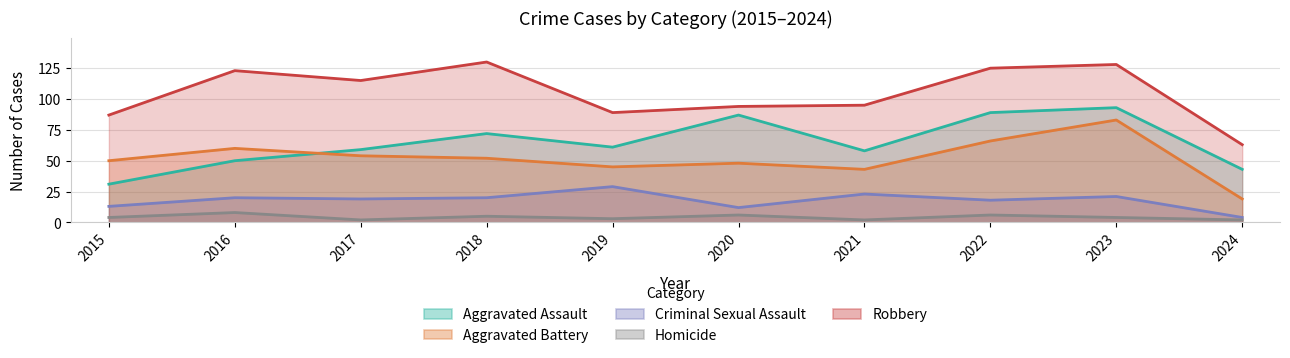

How many distinct data groups are displayed?

5